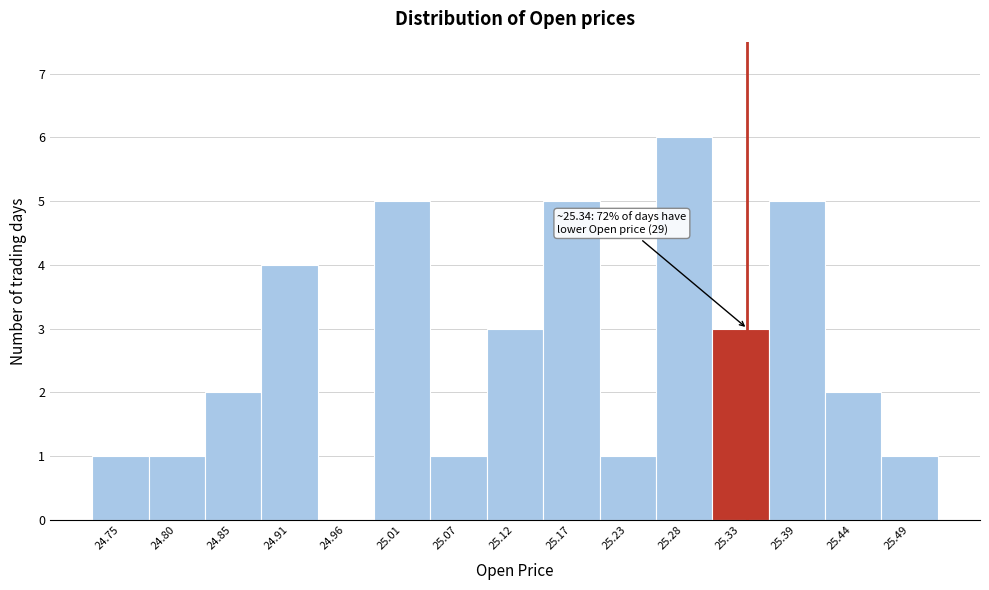

Over which range of the x-axis is the bar tallest?

25.25 to 25.31